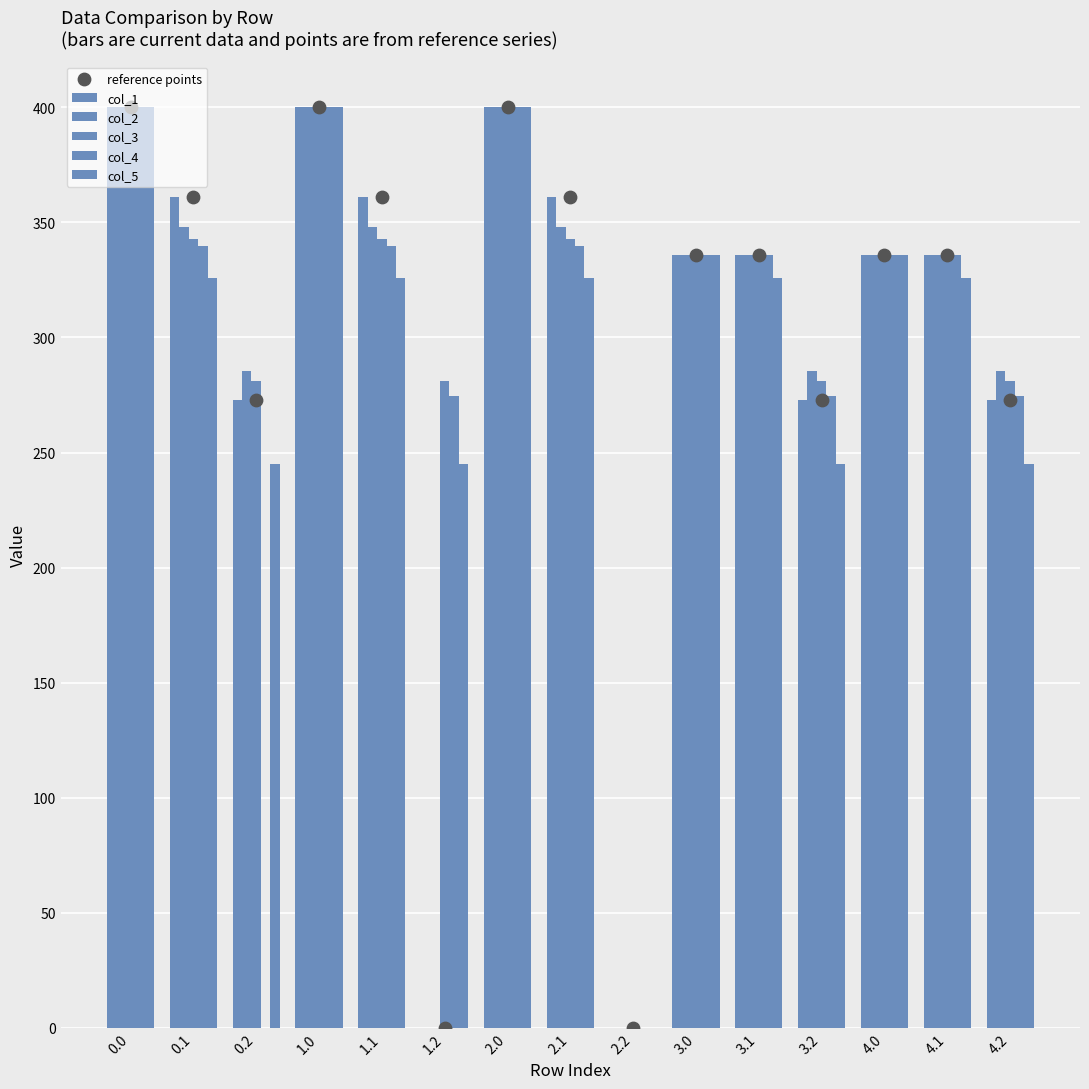

Which series reaches the minimum Y coordinate?

col_1